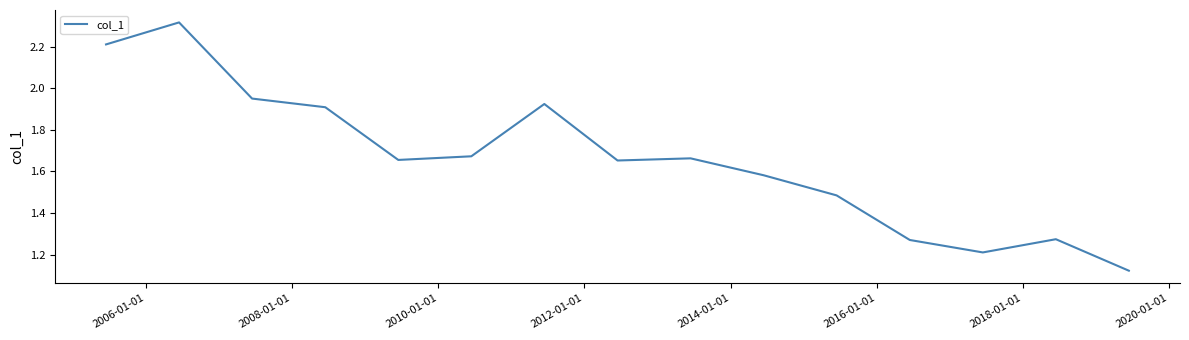

What is the difference between the maximum and minimum values?

1.2